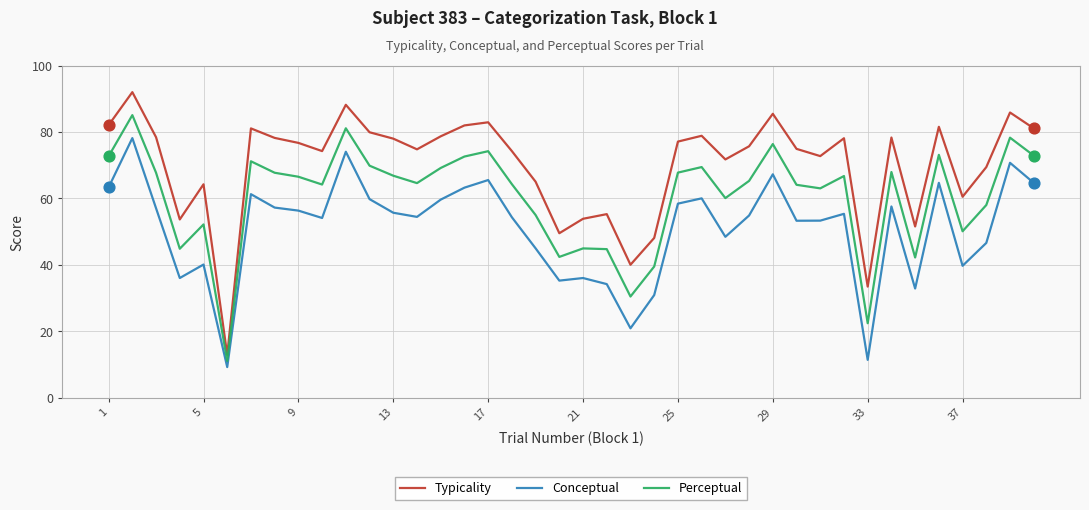

Which series has the largest total across all categories?

Typicality